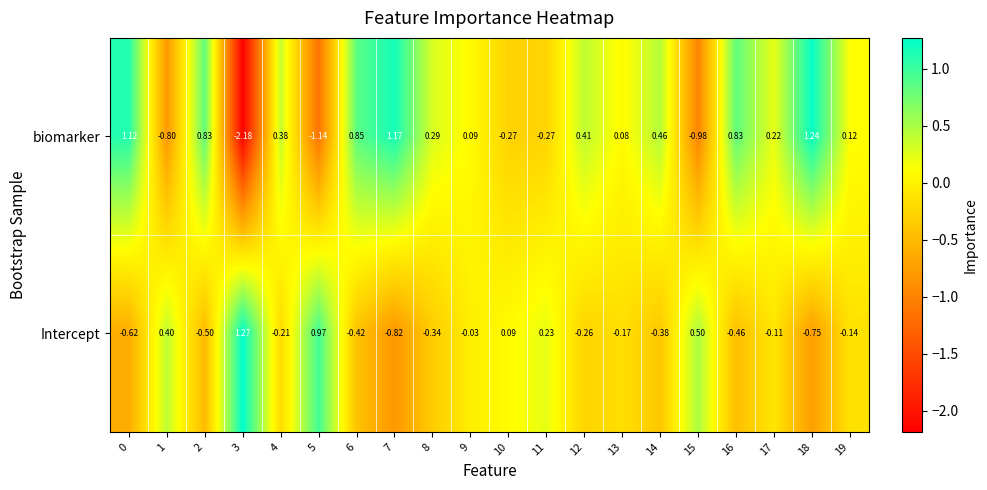

Is the value of biomarker at 12 greater than the value of Intercept at 8?

Yes